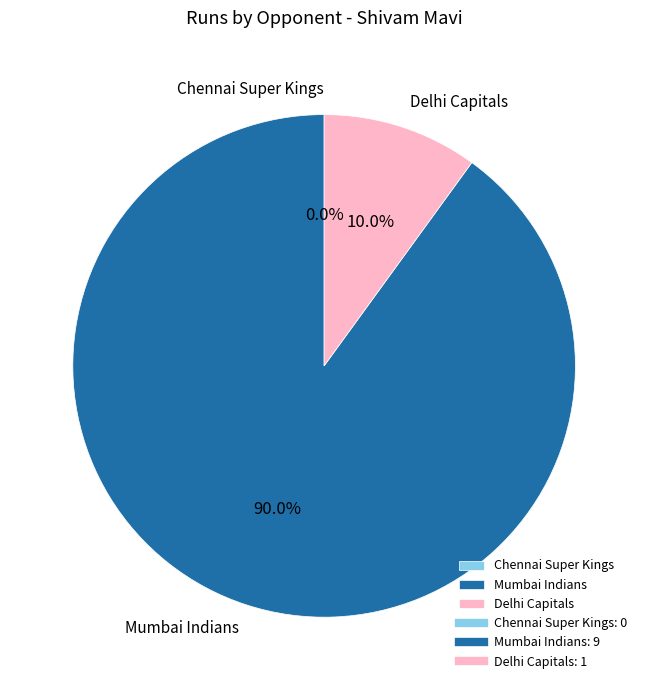

Is it true that Chennai Super Kings is 1% of the pie?

False